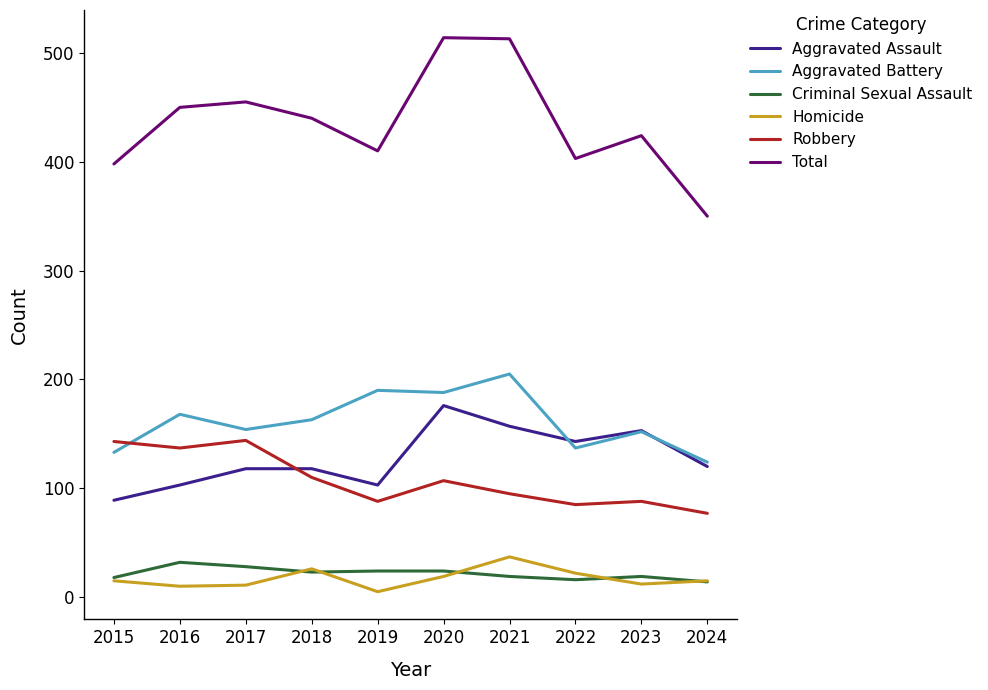

What is the approximate value of Aggravated Battery at 2019, to the nearest 5?

190